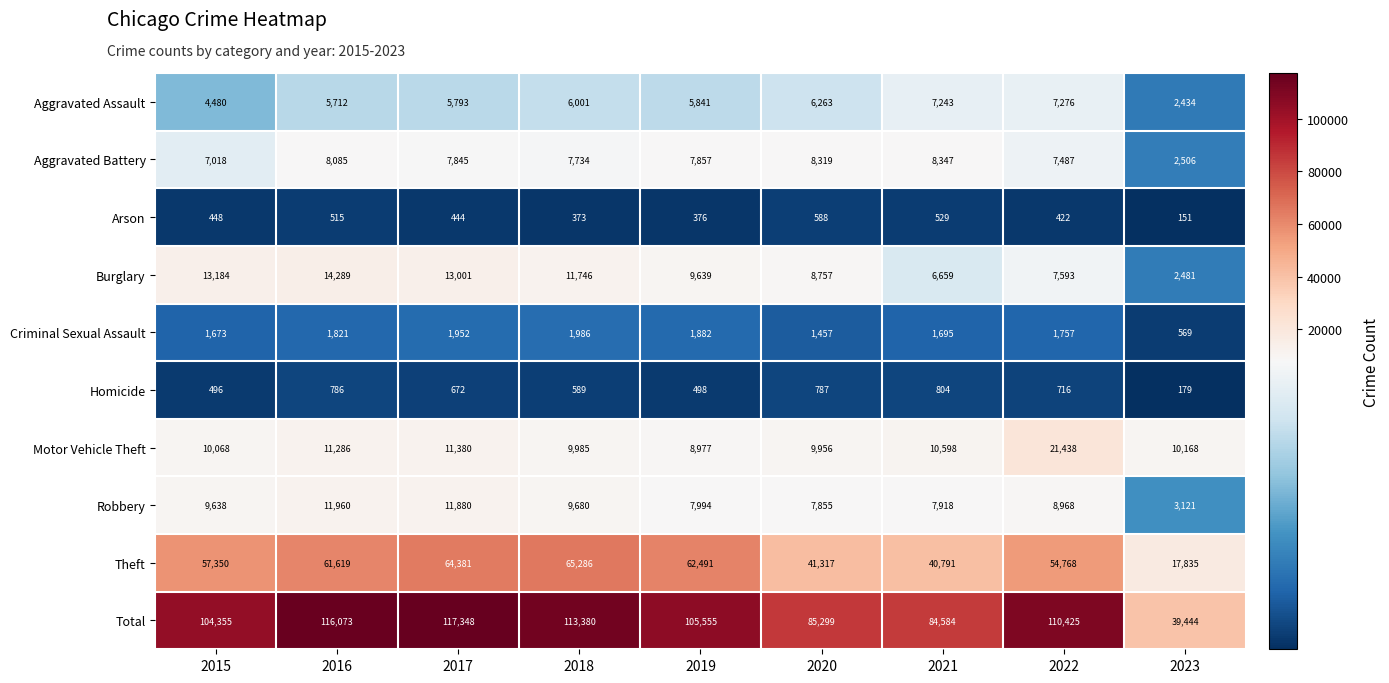

What is the difference between the maximum and second lowest values in the Arson series?

215